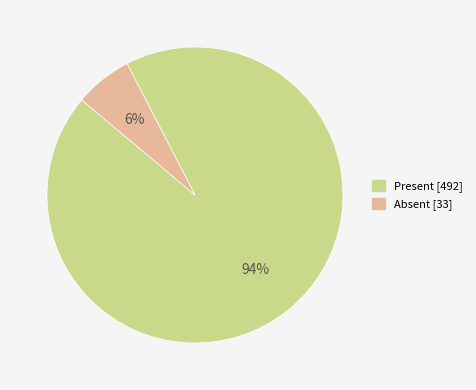

Count the number of slices in the pie.

2